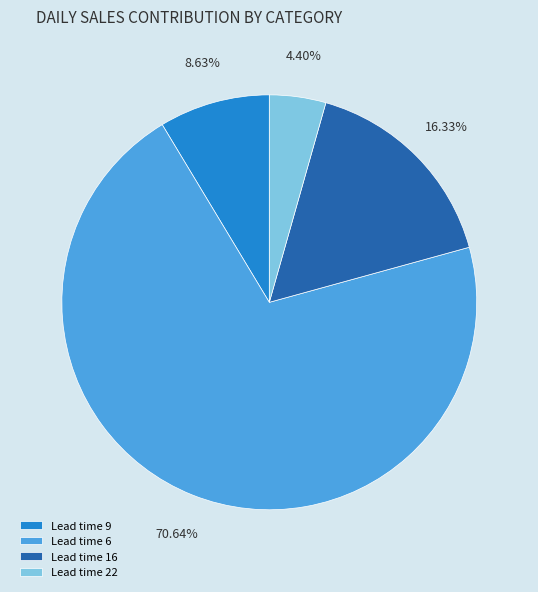

Rank the categories by value from lowest to highest.

Lead time 22, Lead time 9, Lead time 16, Lead time 6